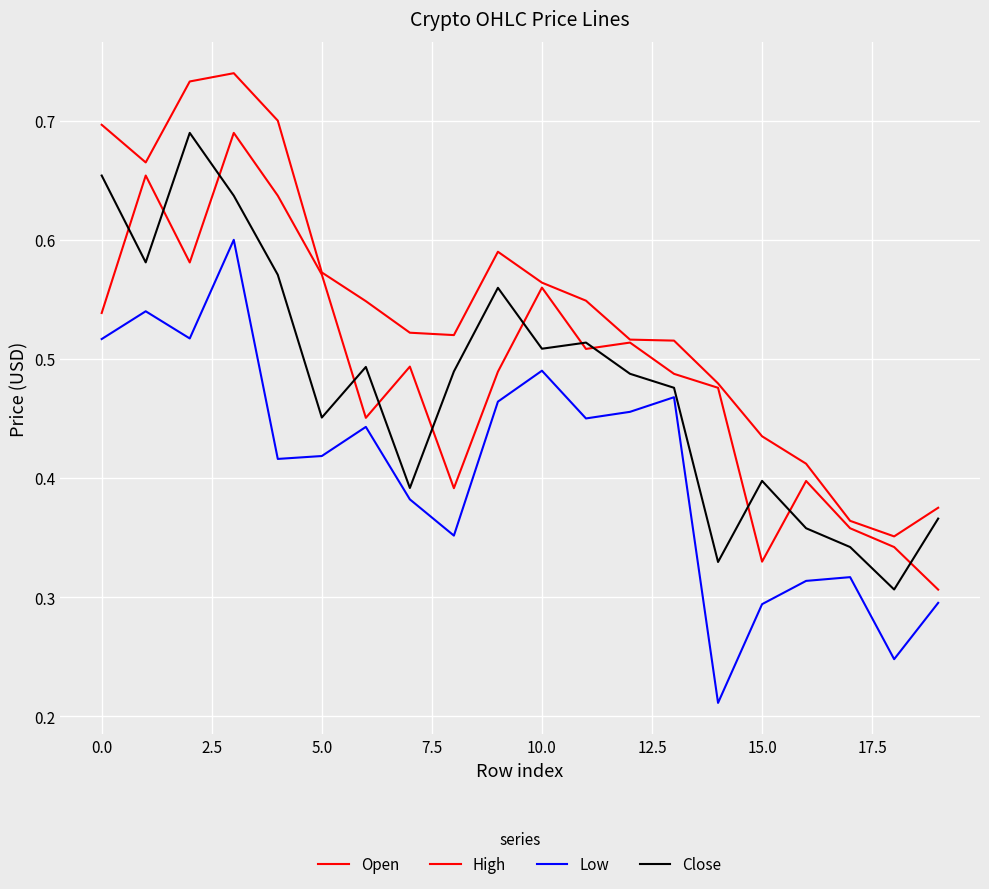

Count the Close values in the range 0 to 1.

20